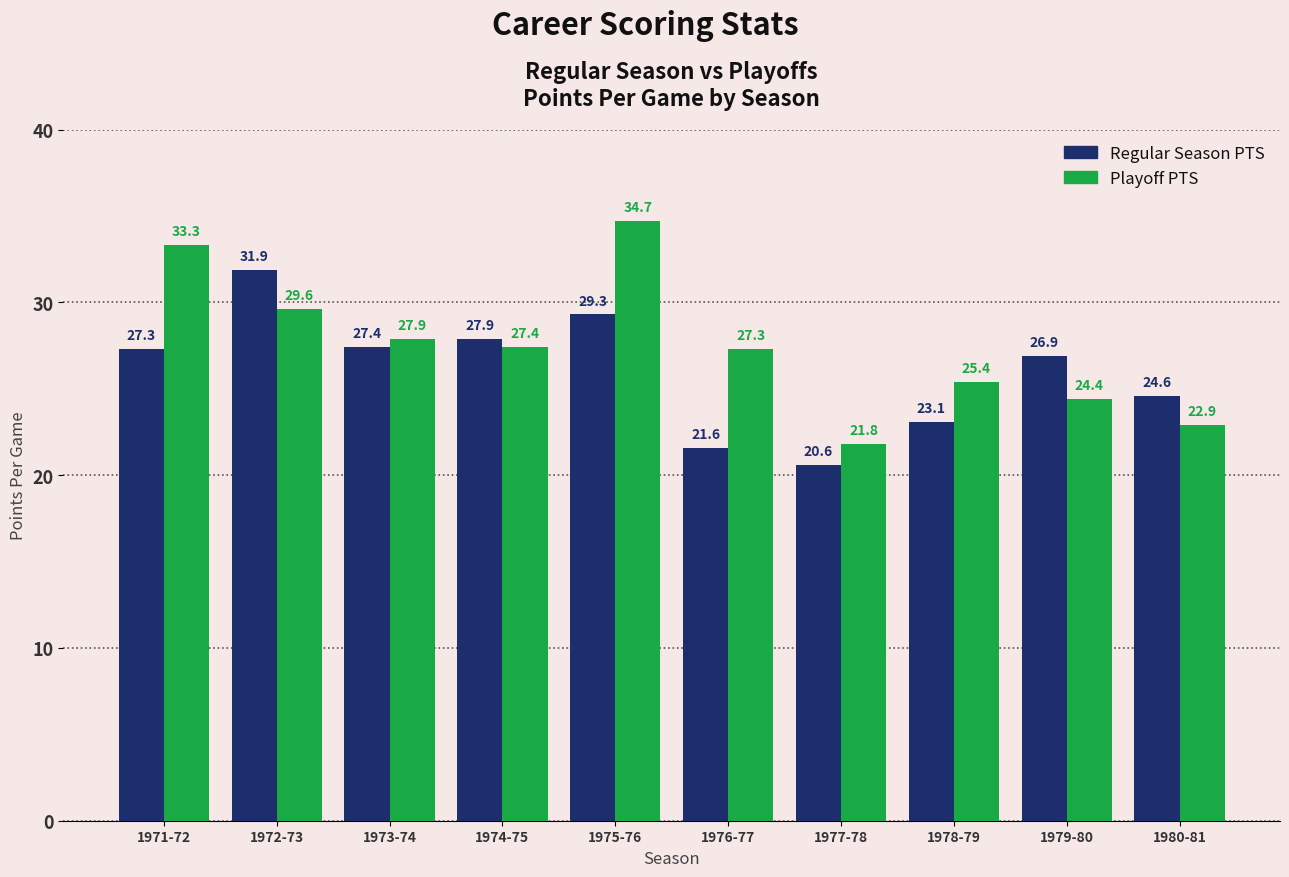

What is the difference between the Playoff PTS values at 1980-81 and 1978-79?

2.5